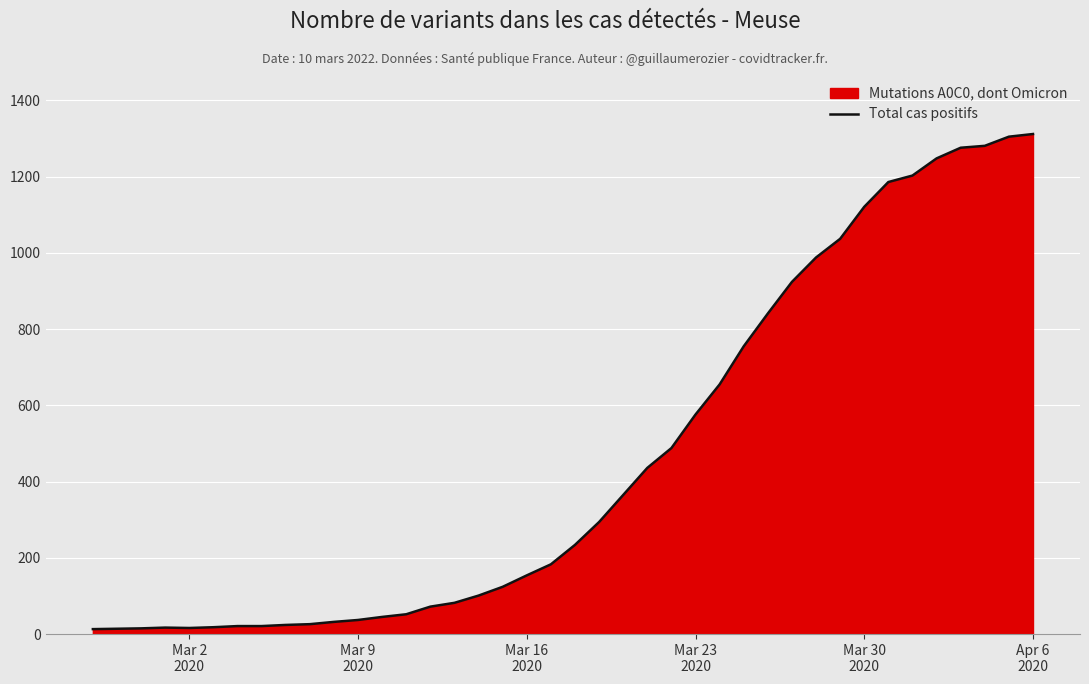

What is the greatest value displayed?

1312